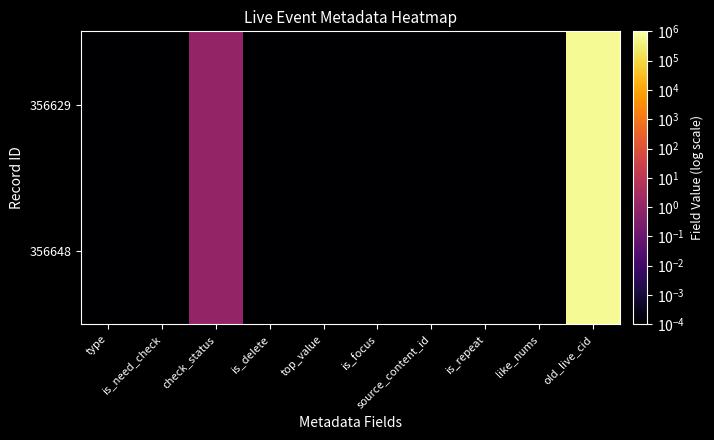

Which has a higher value, top_value or is_repeat?

top_value